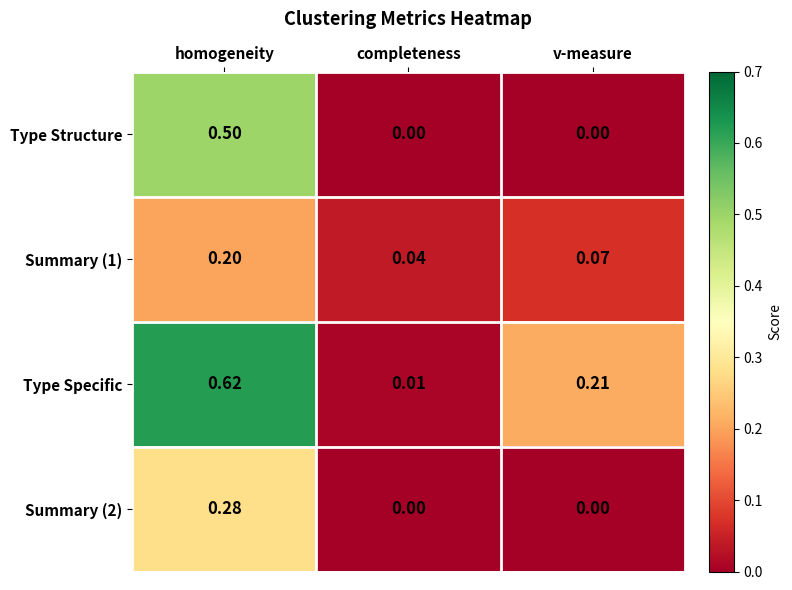

Which label corresponds to the largest value in the chart?

homogeneity